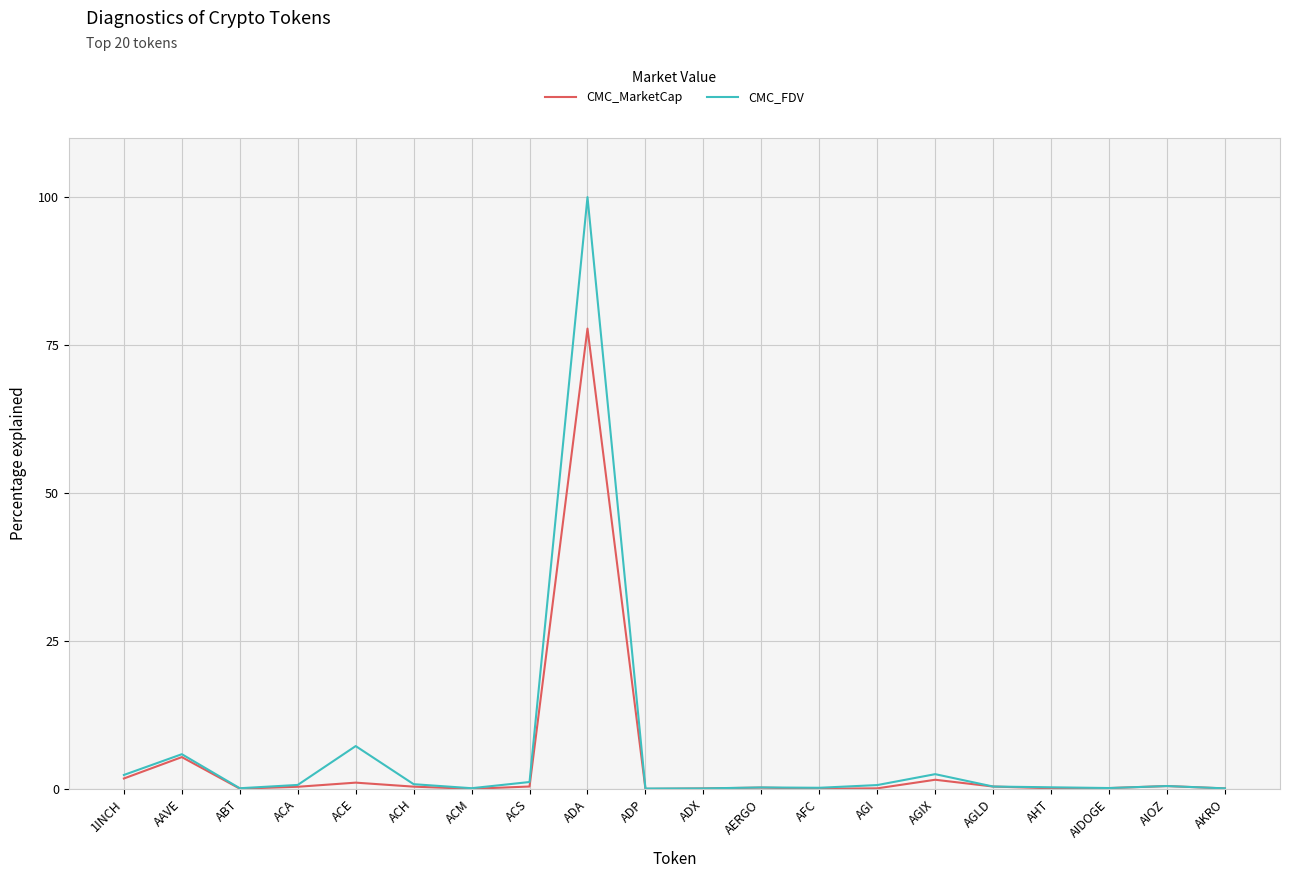

At which label does CMC_MarketCap reach its peak?

ADA